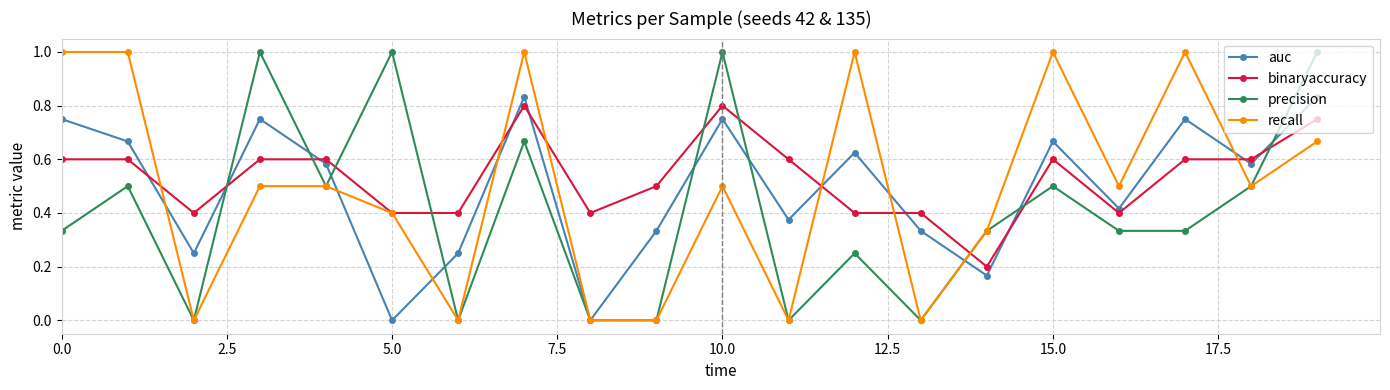

At how many categories does at least one series exceed 0?

20